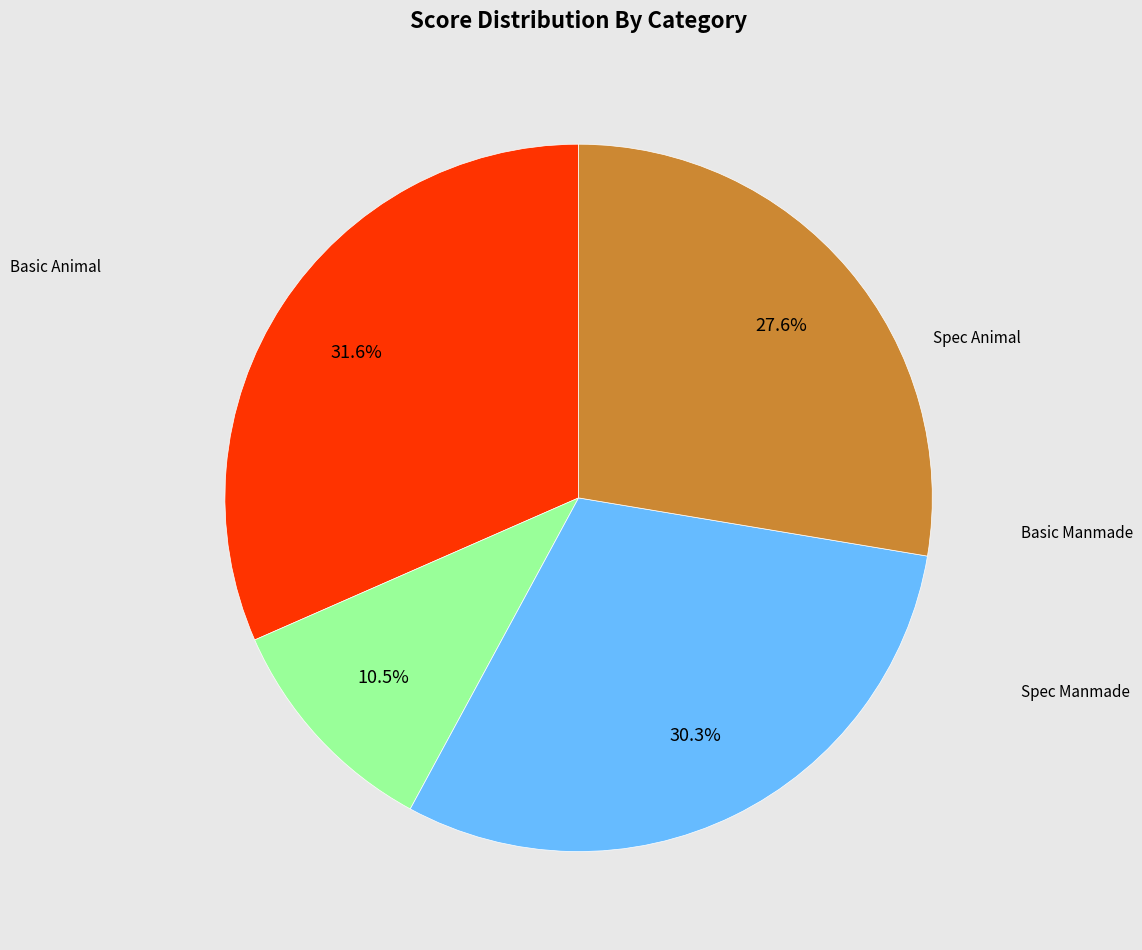

To the nearest percent, what is the difference between the largest and smallest slice percentages?

21%